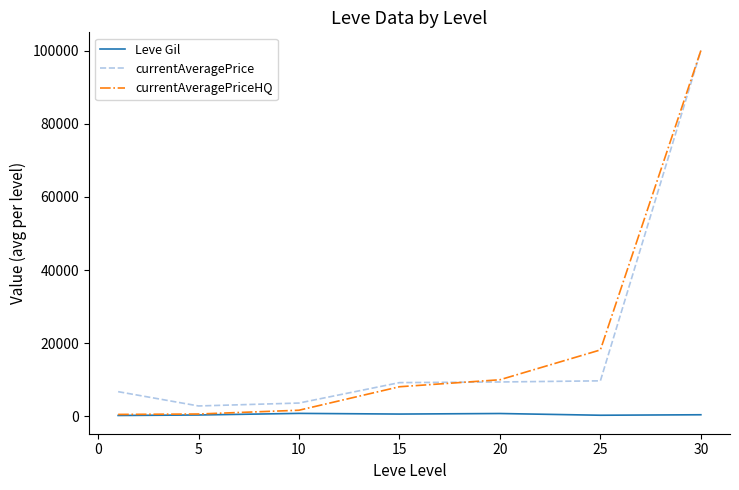

True or false: currentAveragePrice and Leve Gil cross at least once.

False